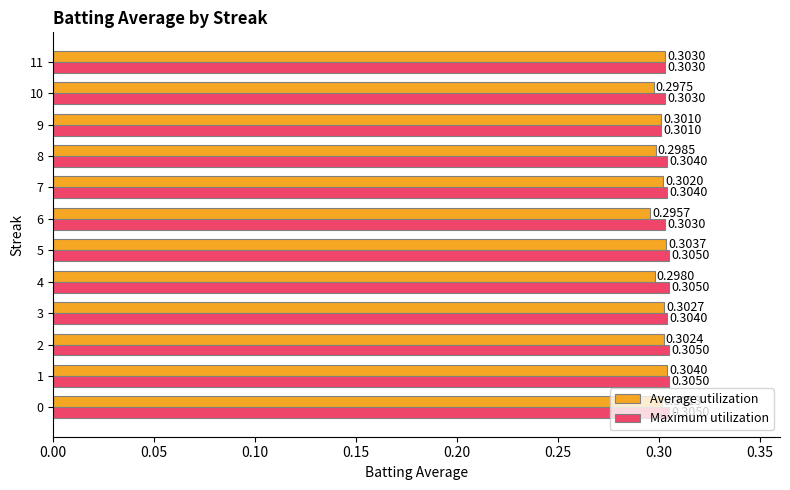

What is the sum of the Average utilization values at 4 and 0?

0.6